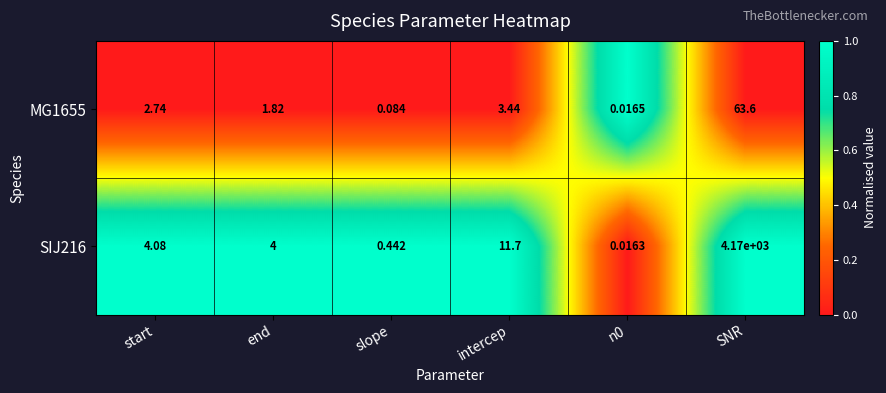

At which category is the sum across all series the highest?

SNR